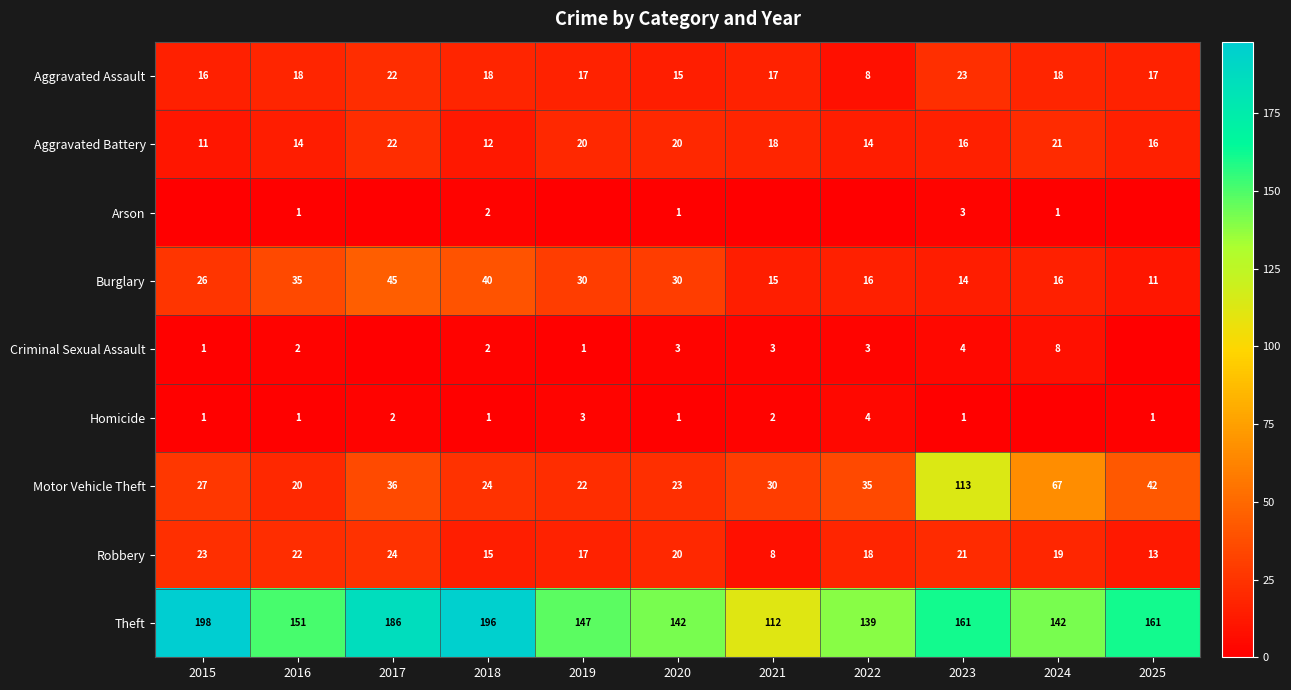

Where does the Aggravated Battery series first go above 16?

2017